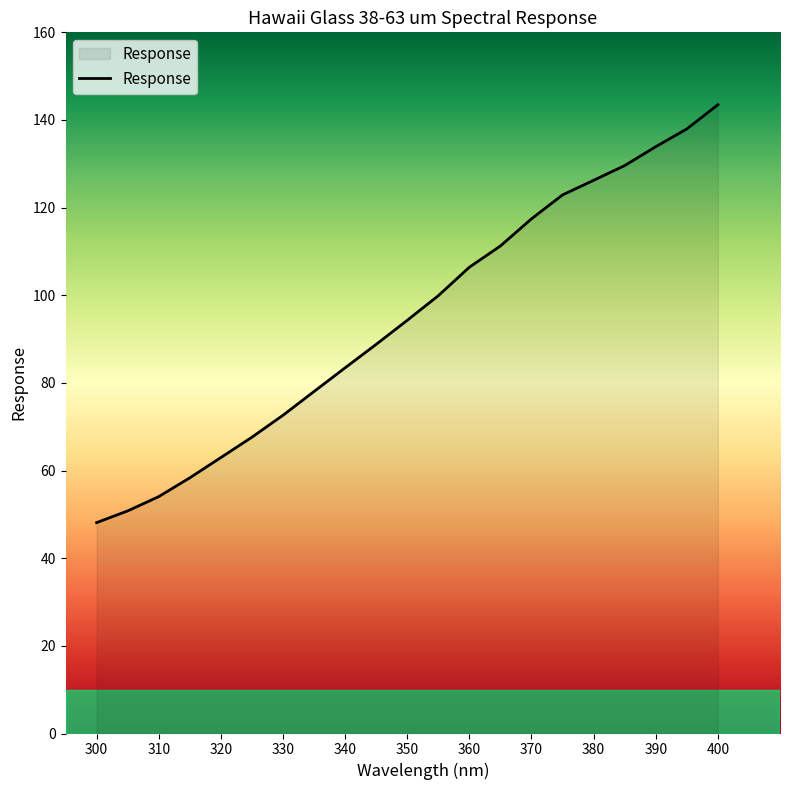

What is the difference between the maximum and minimum values?

95.4